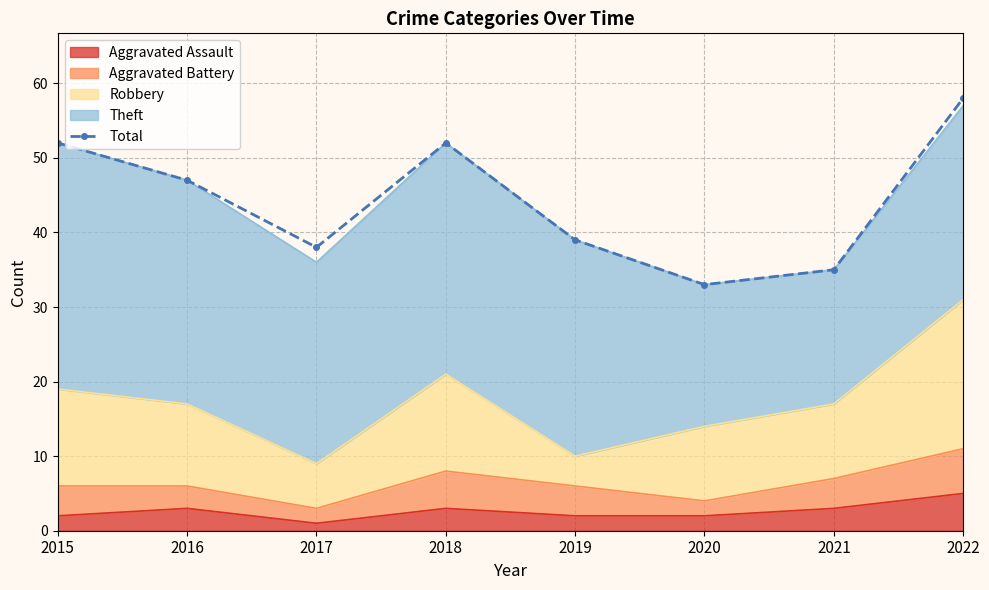

Reading right to left, what are all the values shown in this chart?

58	35	33	39	52	38	47	52